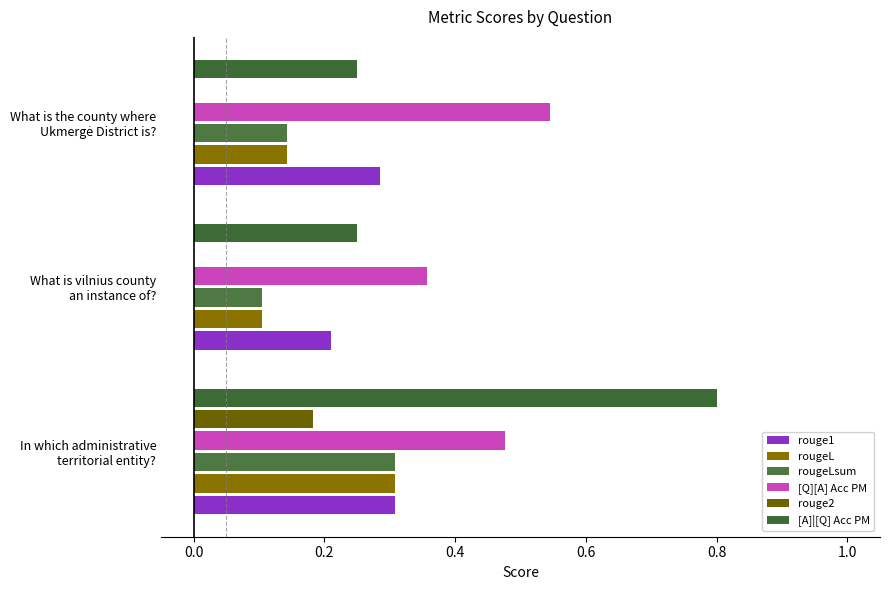

Reading left to right, list all the values displayed in this chart.

rouge1: 0.3	0.2	0.3
rougeL: 0.3	0.1	0.1
rougeLsum: 0.3	0.1	0.1
[Q][A] Acc PM: 0.5	0.4	0.5
rouge2: 0.2	0.0	0.0
[A]|[Q] Acc PM: 0.8	0.2	0.2